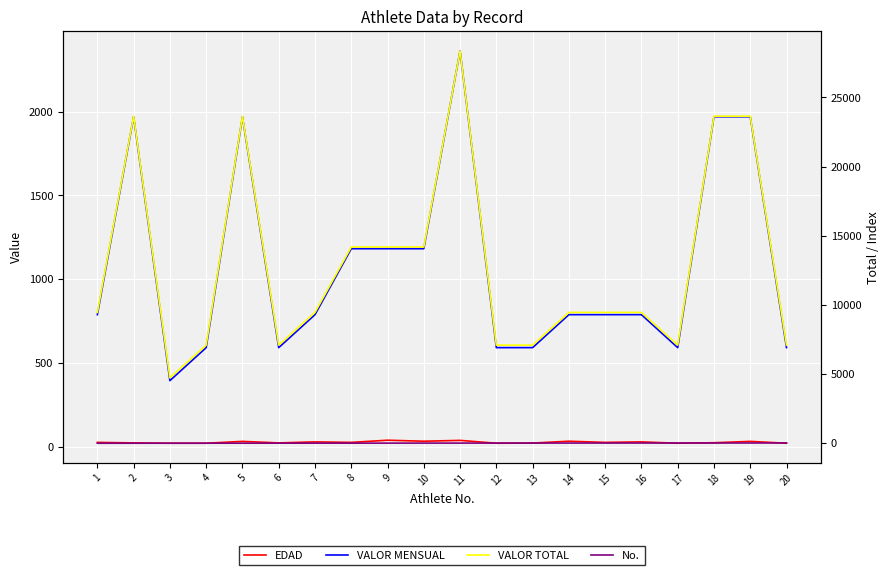

Is it true that VALOR TOTAL equals 19473 at 8?

False